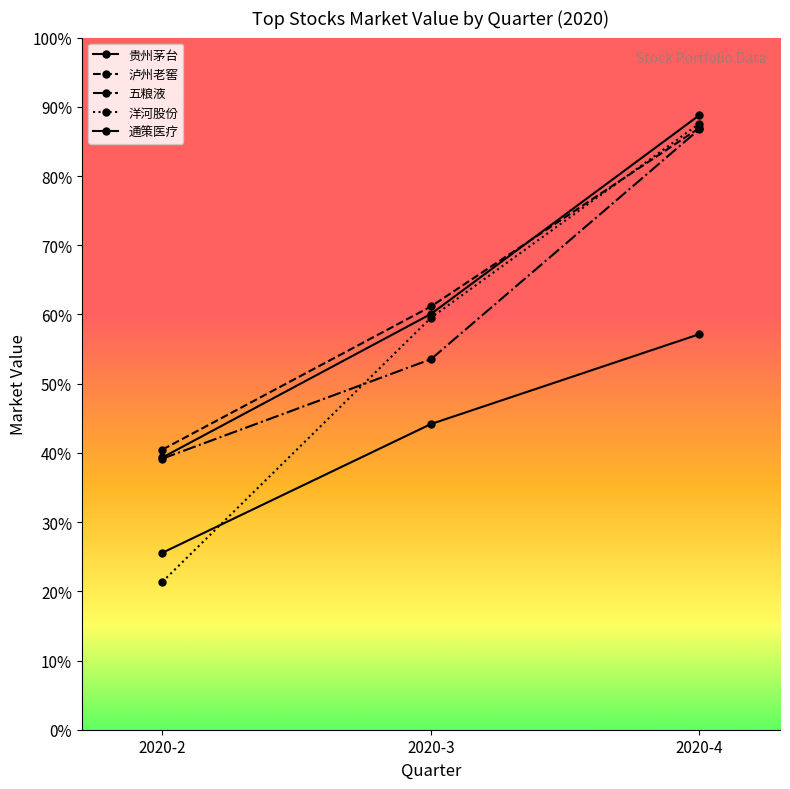

What is the maximum value shown in the chart?

399600.0